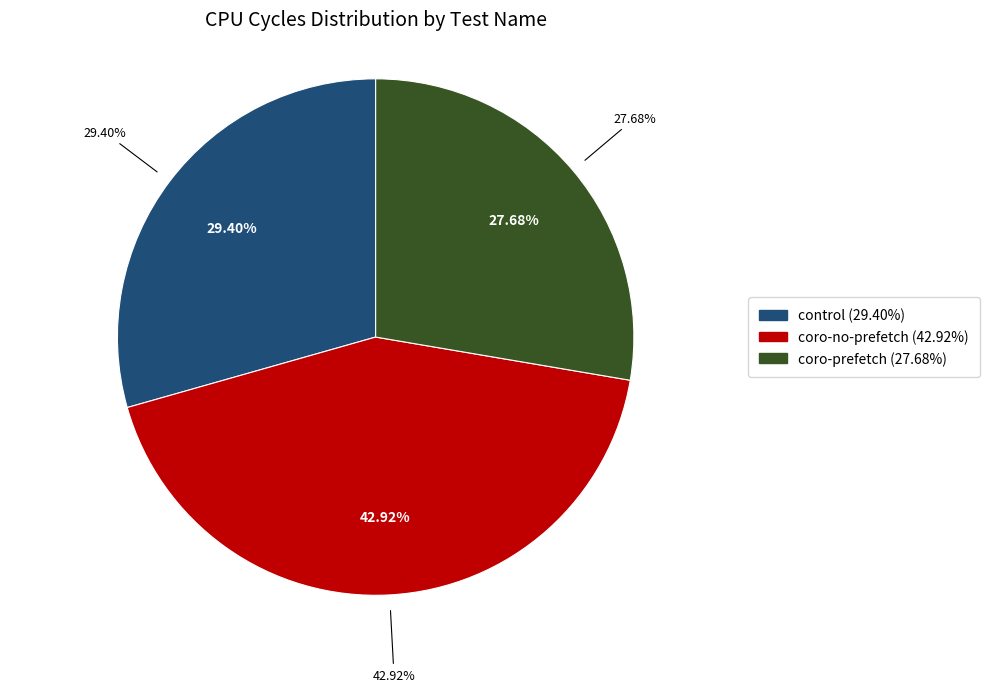

Which category has the smallest portion of the pie?

coro-prefetch